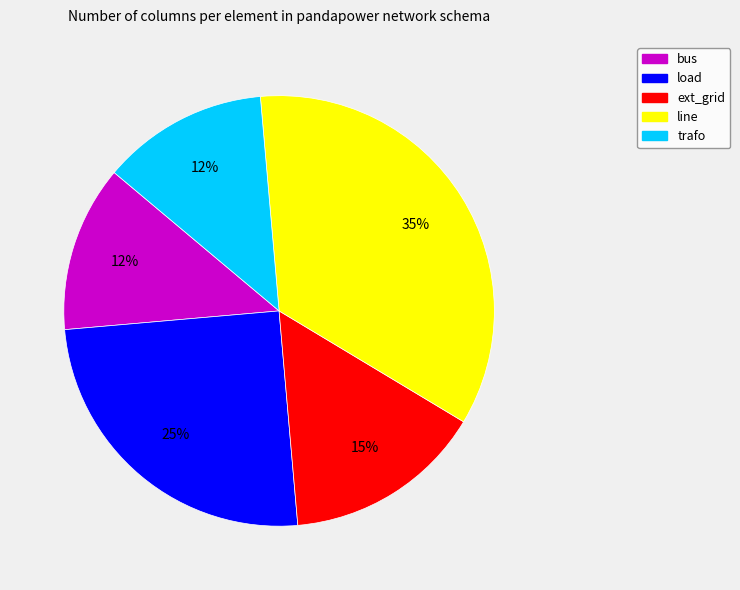

To the nearest percent, what percentage of the pie is ext_grid?

15%